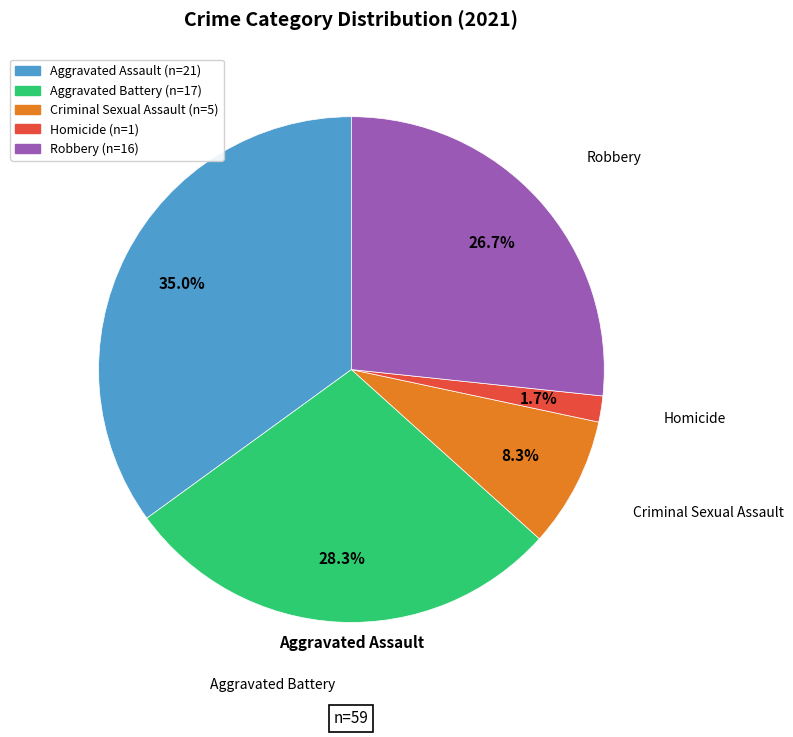

Which has a higher value, Robbery or Homicide?

Robbery